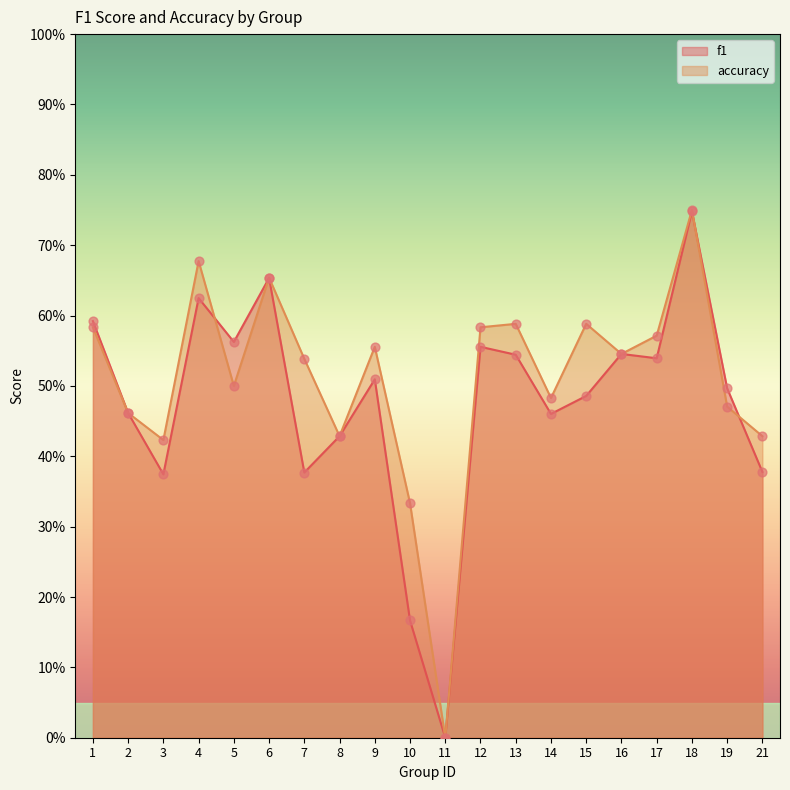

Which series contains the lowest Y value?

f1